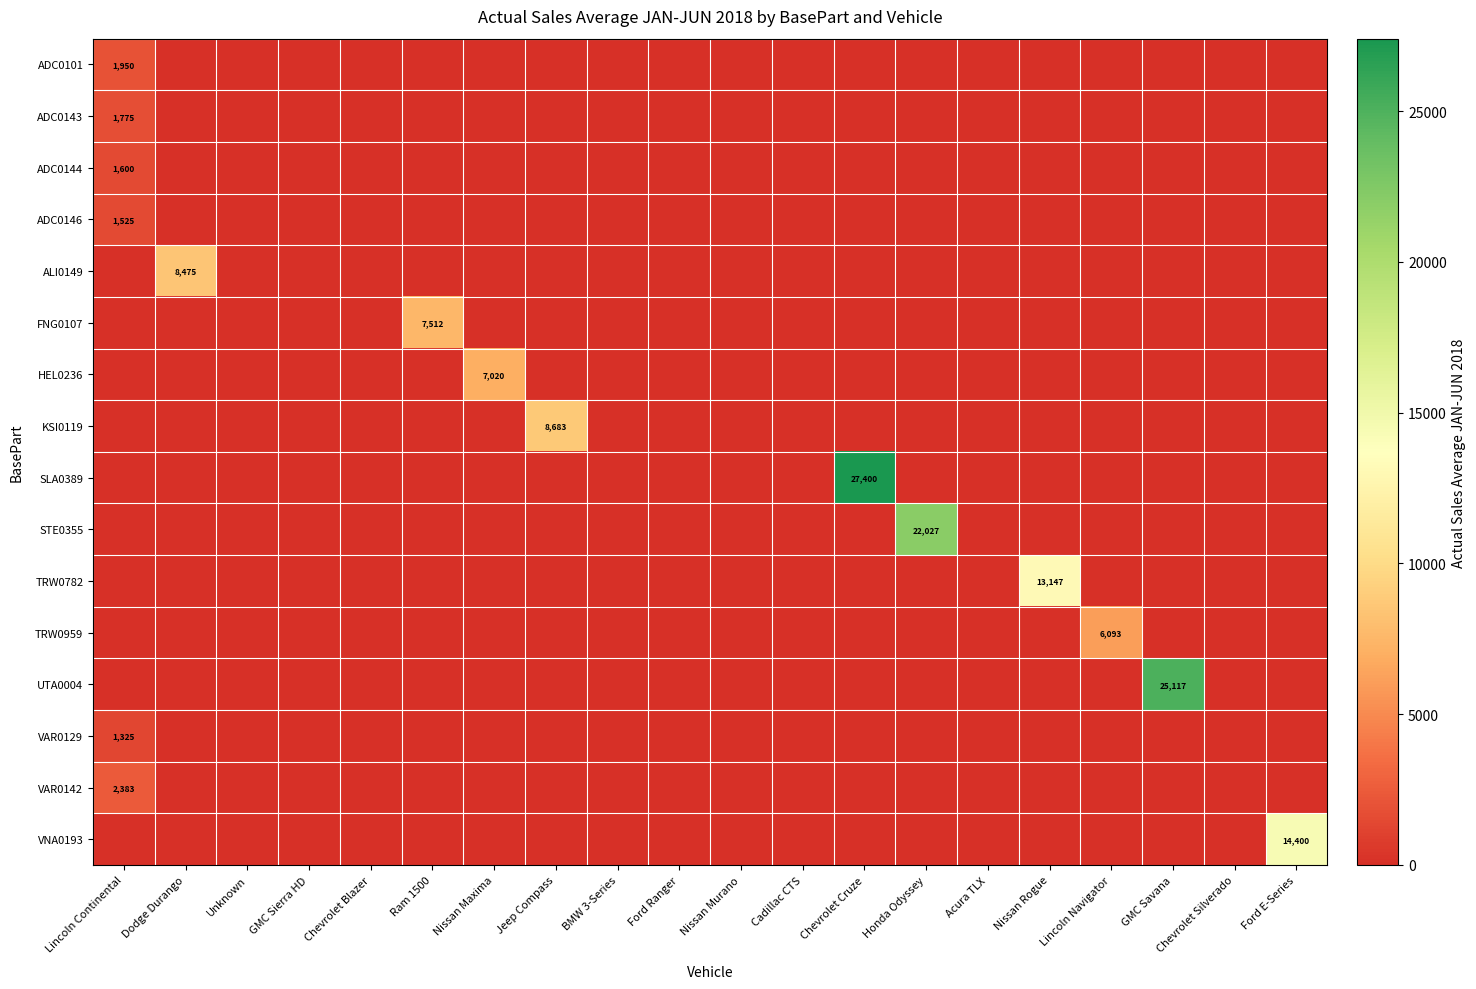

Rank the categories by UTA0004 value from highest to lowest.

GMC Savana, Lincoln Continental, Dodge Durango, Unknown, GMC Sierra HD, Chevrolet Blazer, Ram 1500, Nissan Maxima, Jeep Compass, BMW 3-Series, Ford Ranger, Nissan Murano, Cadillac CTS, Chevrolet Cruze, Honda Odyssey, Acura TLX, Nissan Rogue, Lincoln Navigator, Chevrolet Silverado, Ford E-Series